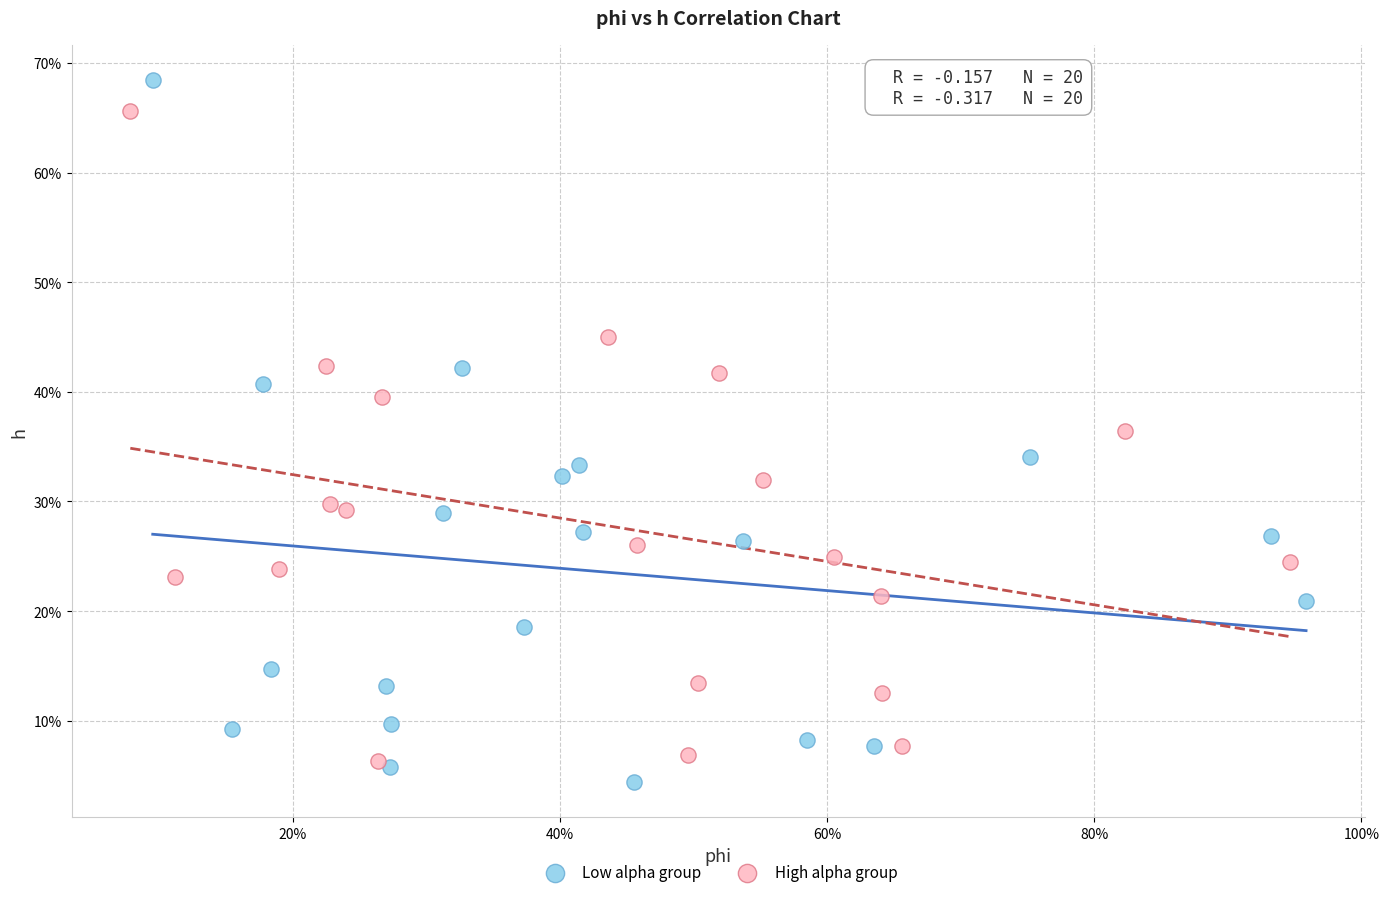

What are all the series names shown in the legend?

Low alpha group, High alpha group